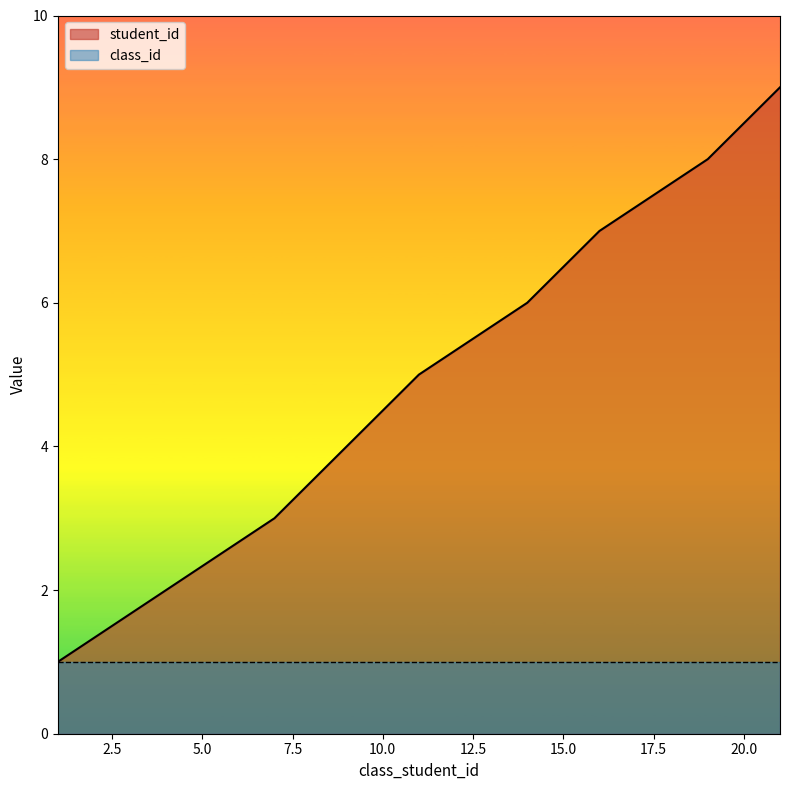

What is the sum of the values at 19 and 7?

11